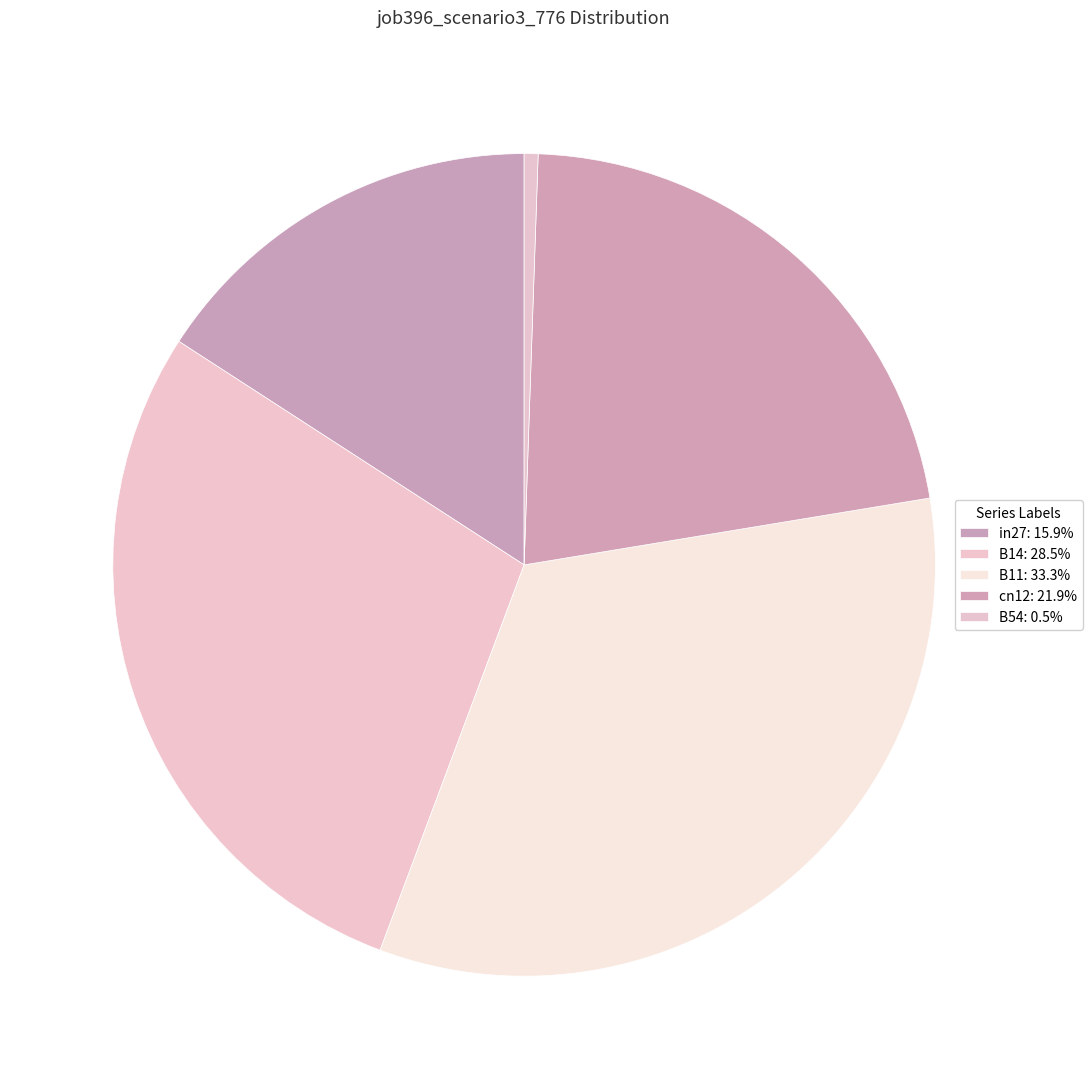

Which has a higher value, B54 or cn12?

cn12